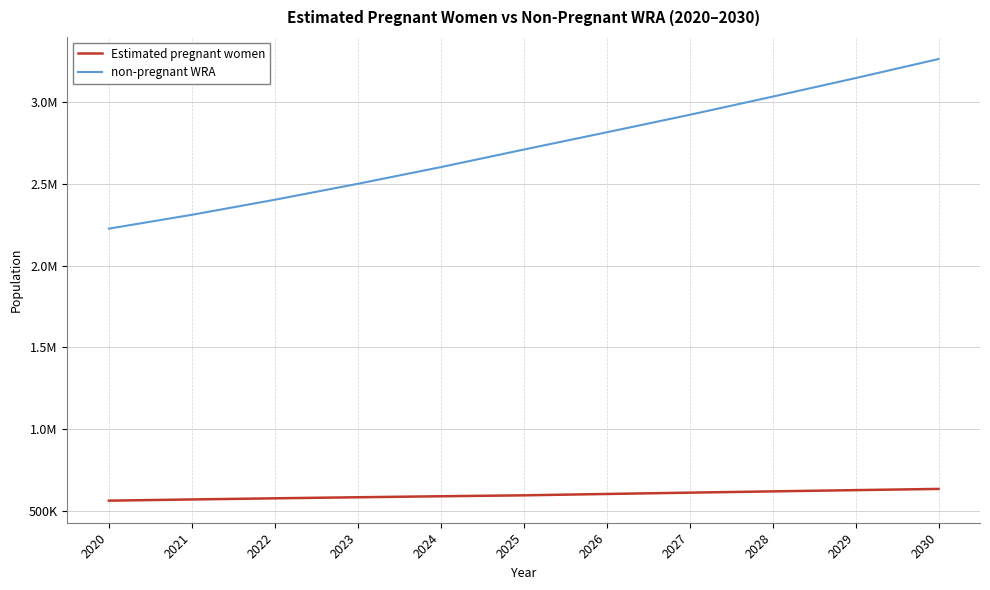

Does the chart display data point markers on the line(s)?

No